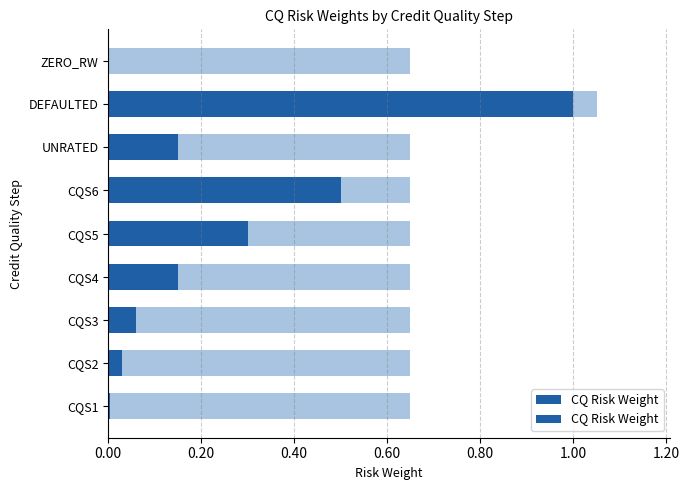

How many bars are there in total?

9